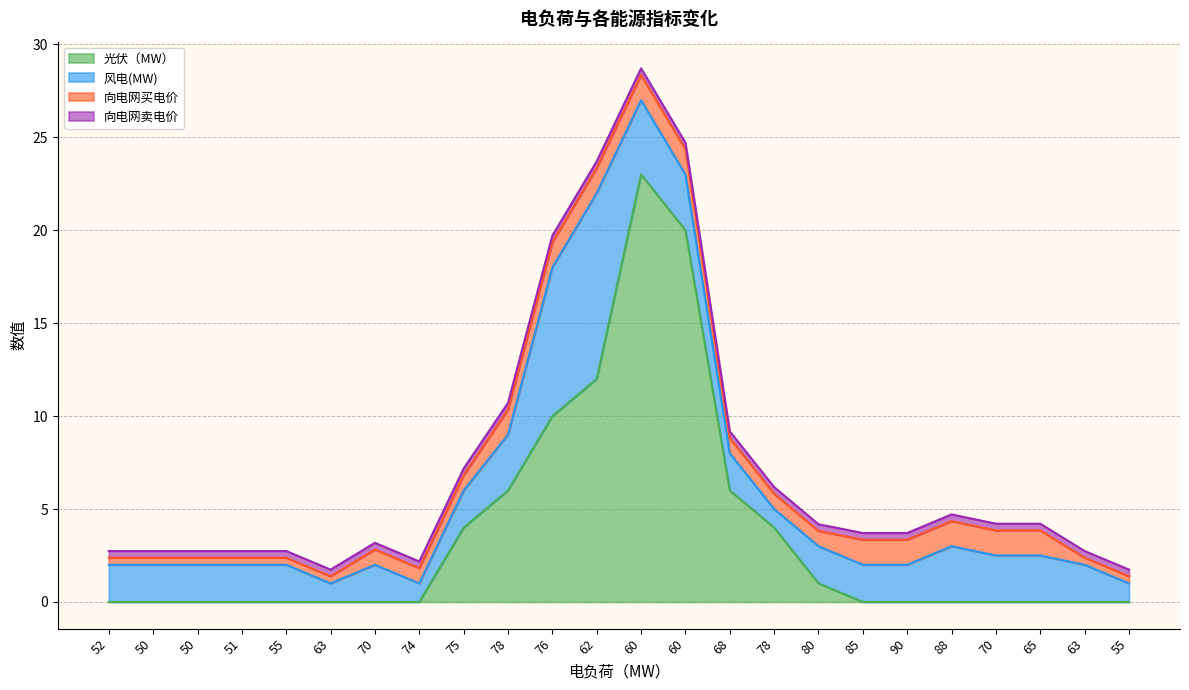

Which category has the lowest value in the 向电网买电价 series?

52